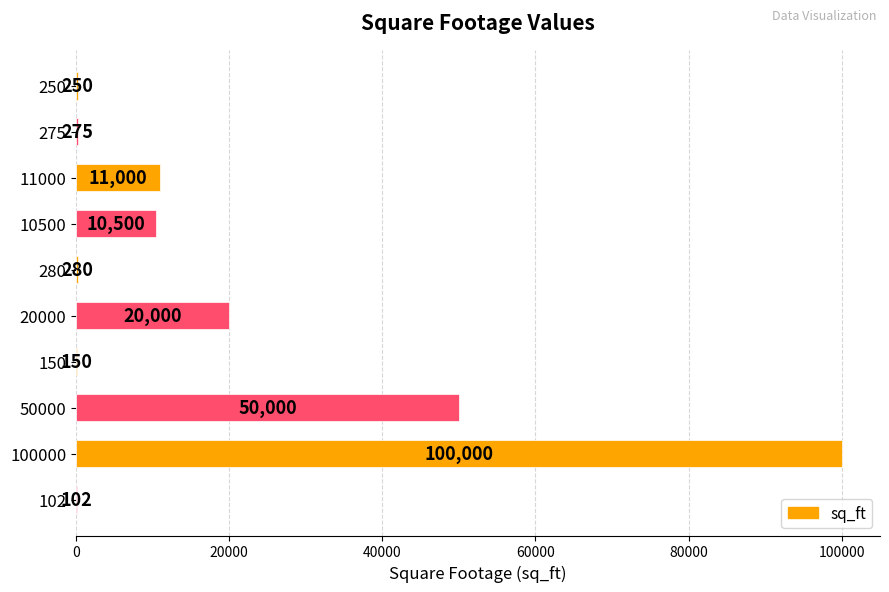

At which category does the chart reach its peak across all series?

100000